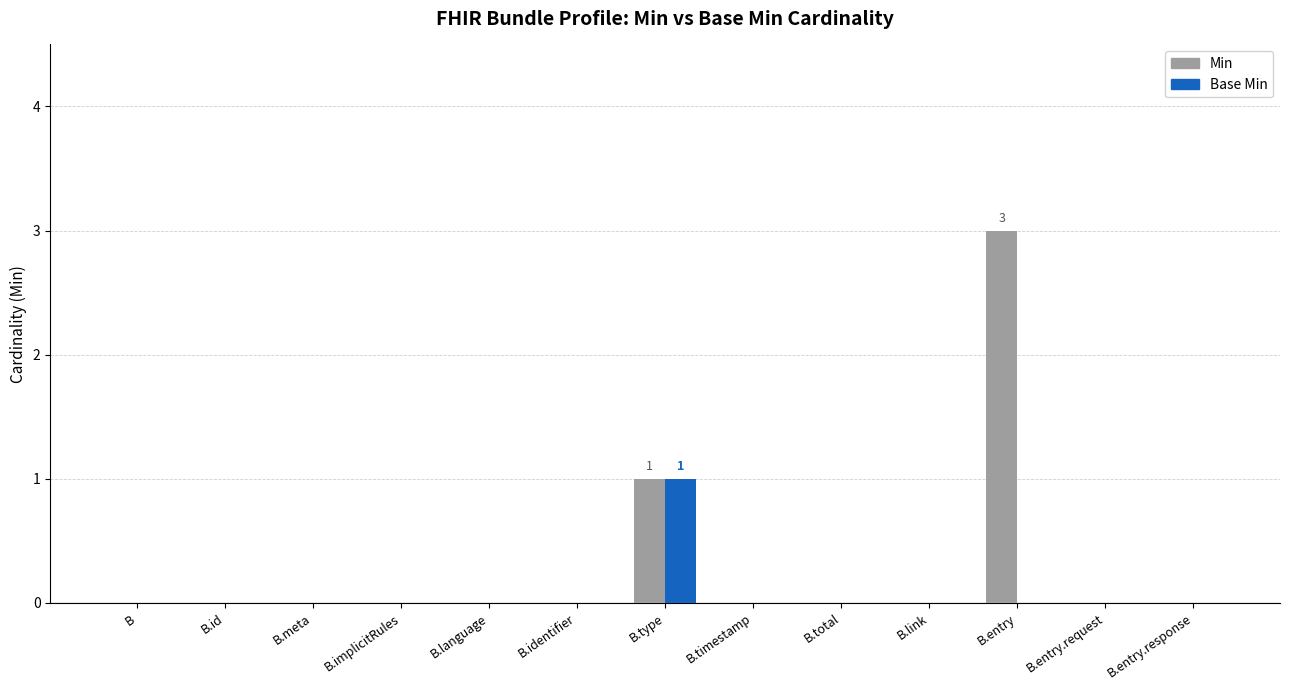

The Min series shows 0 at B.language. True or false?

True